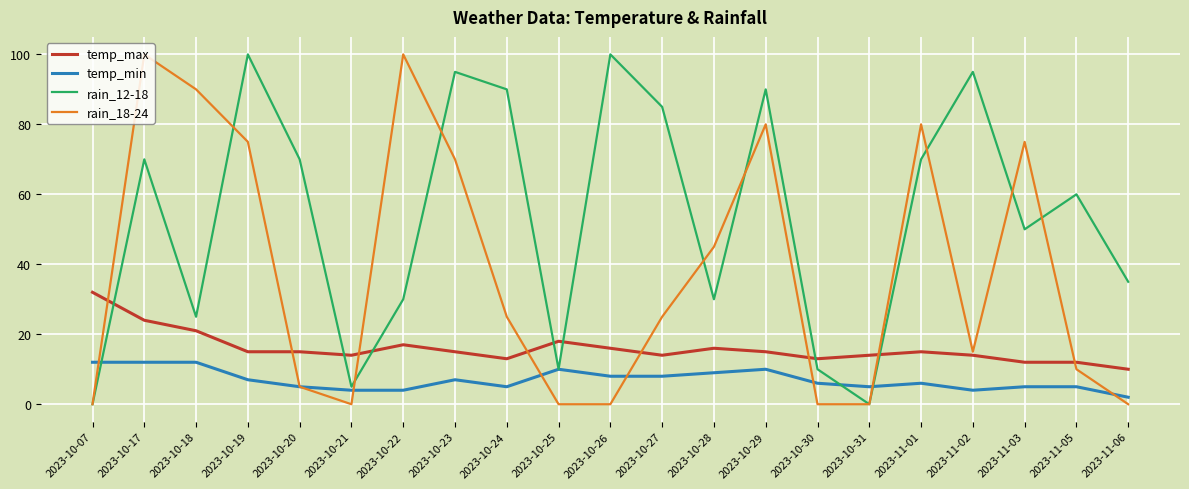

At how many categories does at least one series exceed 87?

9